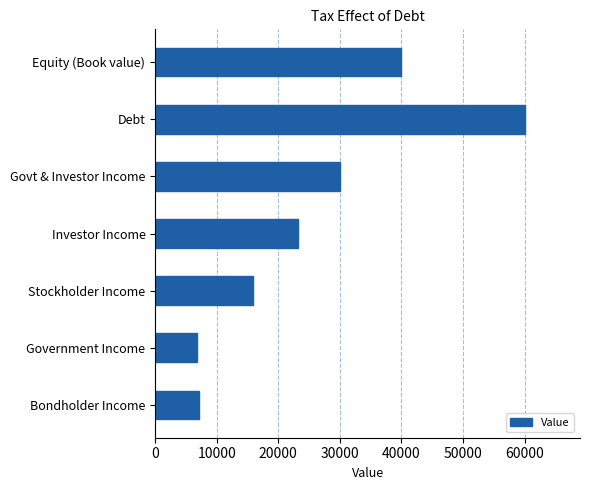

What is the smallest value displayed?

6840